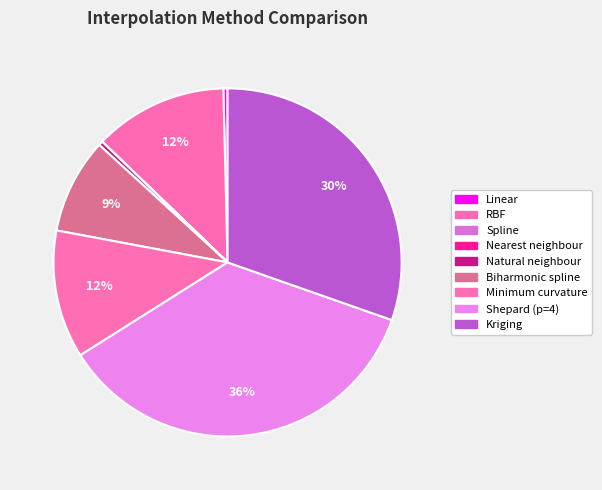

To the nearest percent, what is the difference between the Minimum curvature and Biharmonic spline slice percentages?

3%